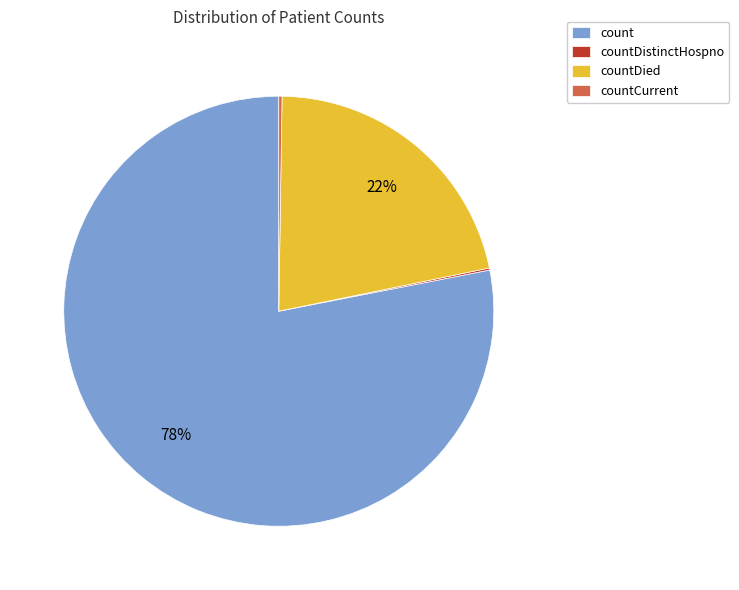

Is it true that count is 78% of the pie?

True